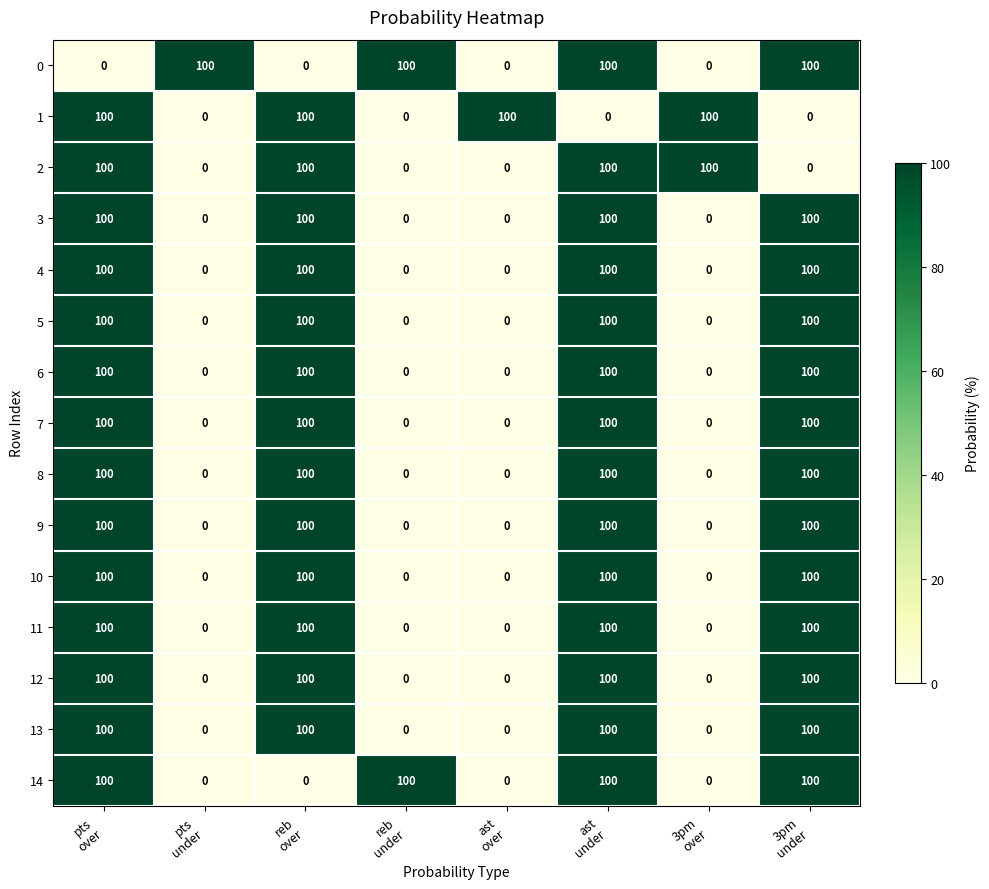

What is the maximum value for 8?

100